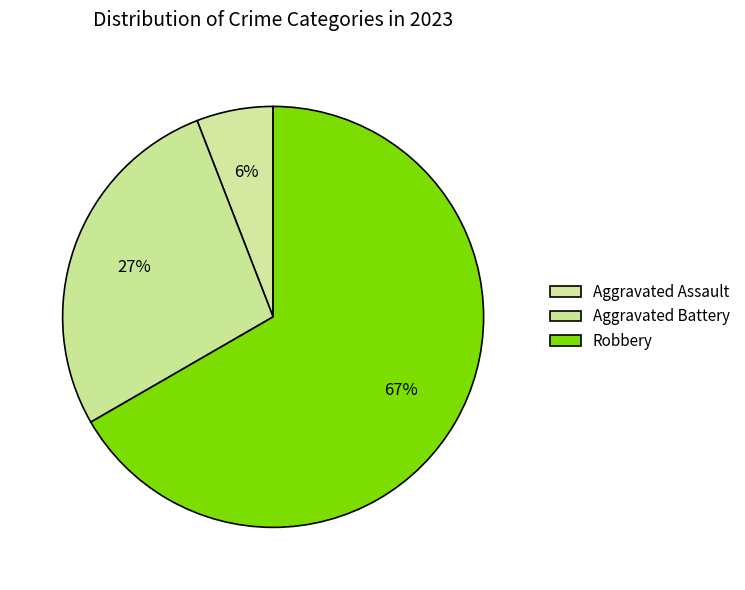

True or false: Robbery accounts for 53% of the total.

False